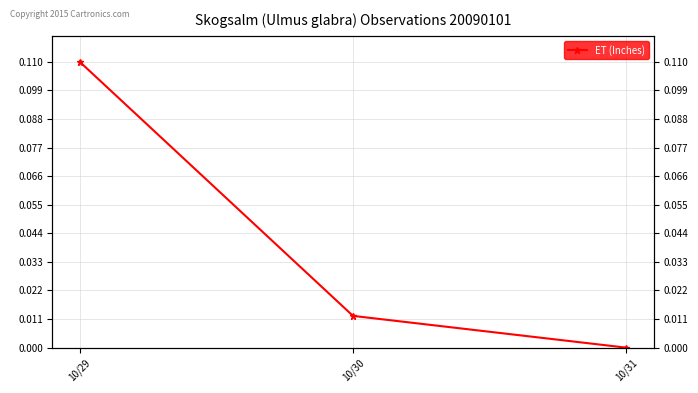

How many lines are shown in the chart?

1